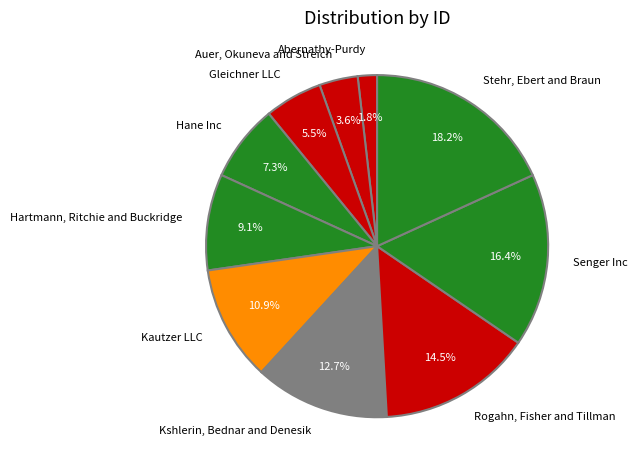

How many slices are in this pie chart?

10